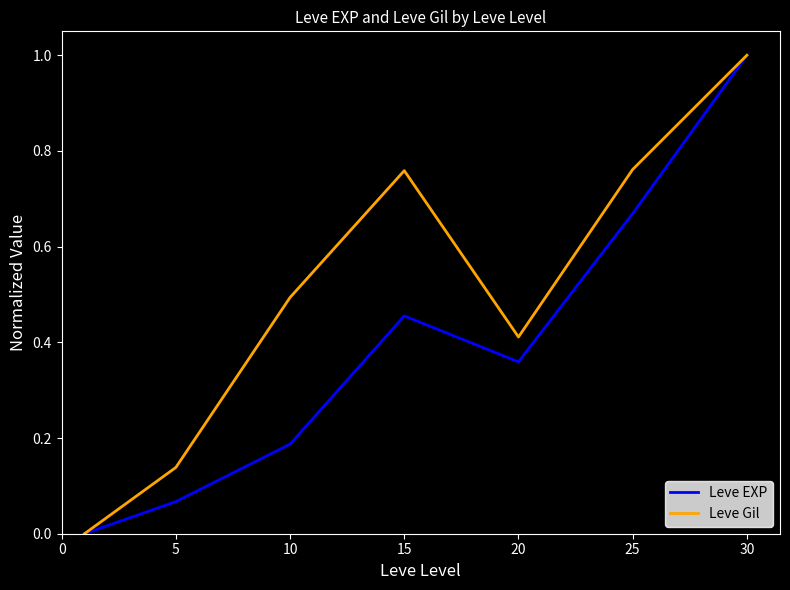

List the series in order of their overall mean, highest first.

Leve Gil, Leve EXP